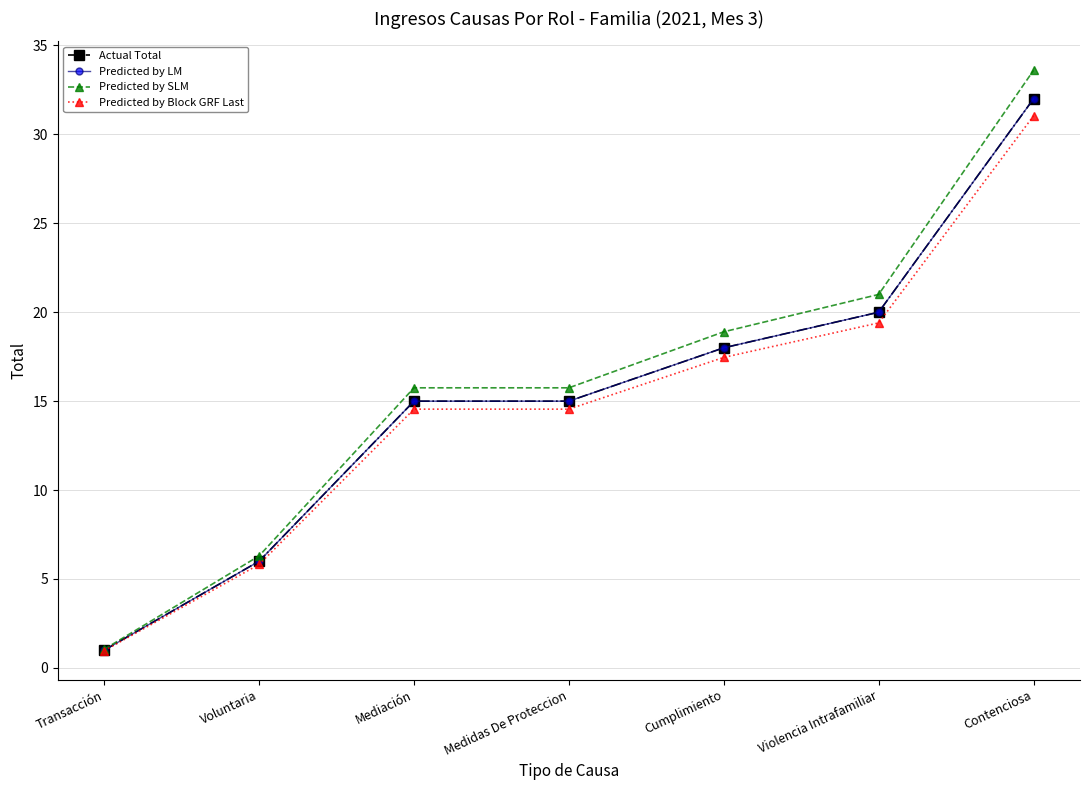

Does the chart have visible grid lines?

Yes